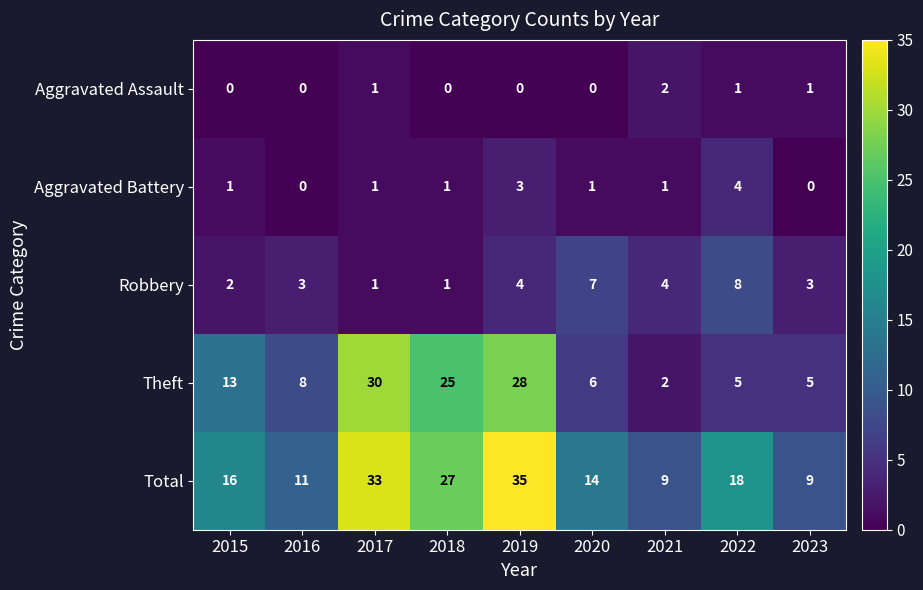

What is the sum of the Robbery values at 2019 and 2018?

5